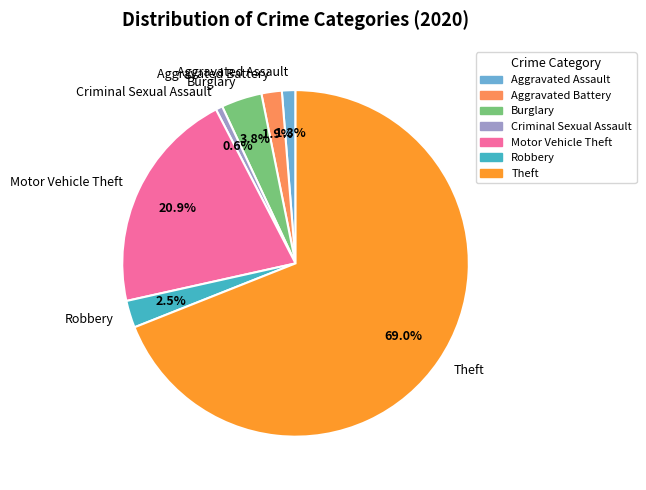

Is it true that Burglary is 4% of the pie?

True